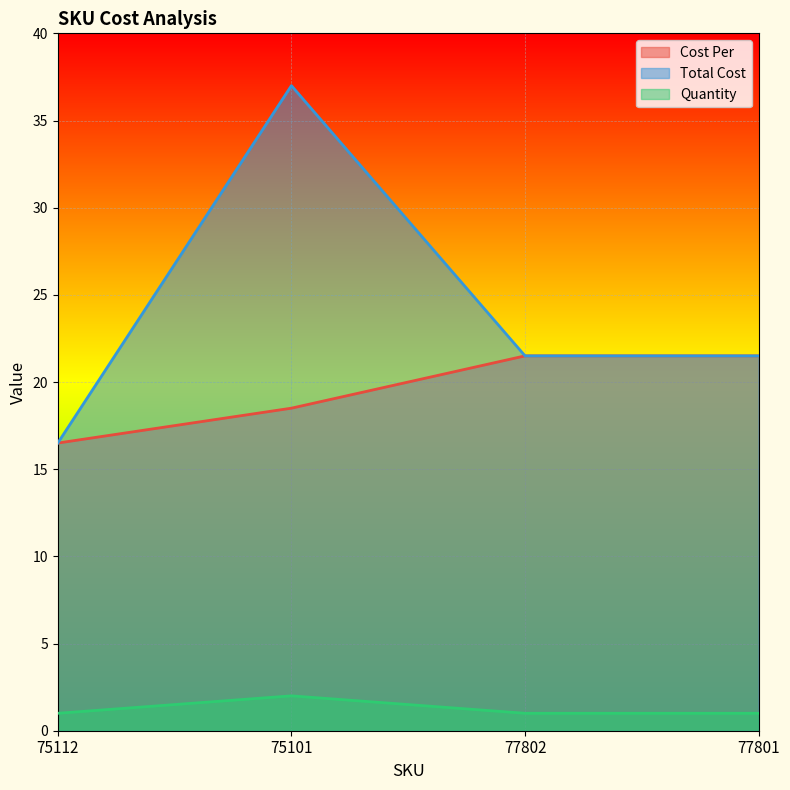

List the series in order of their overall mean, highest first.

Total Cost, Cost Per, Quantity